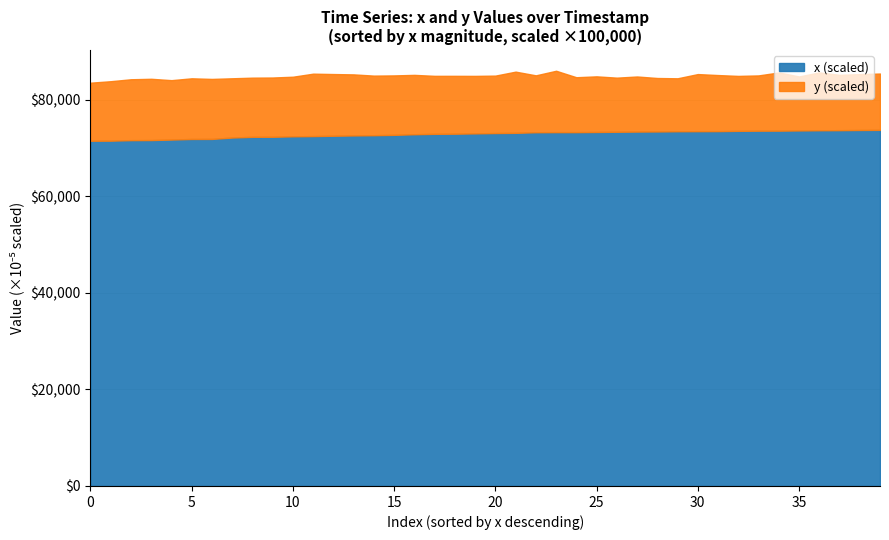

How many lines are shown in the chart?

2